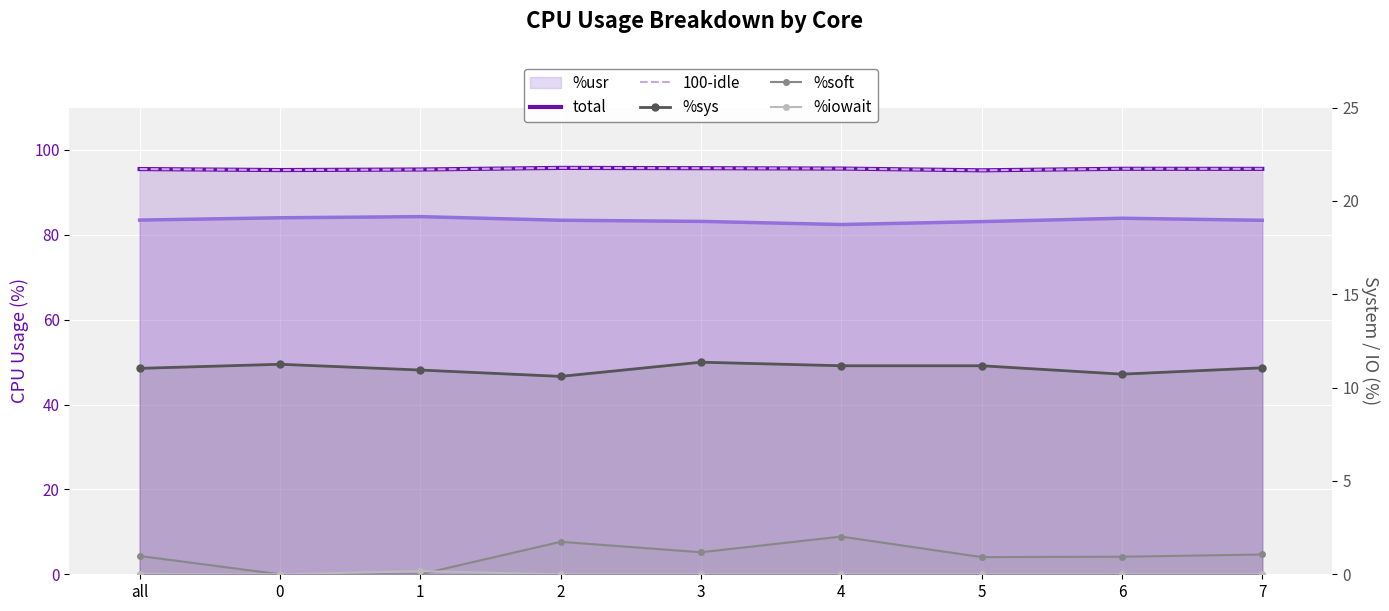

At which category is the sum across all series the highest?

4